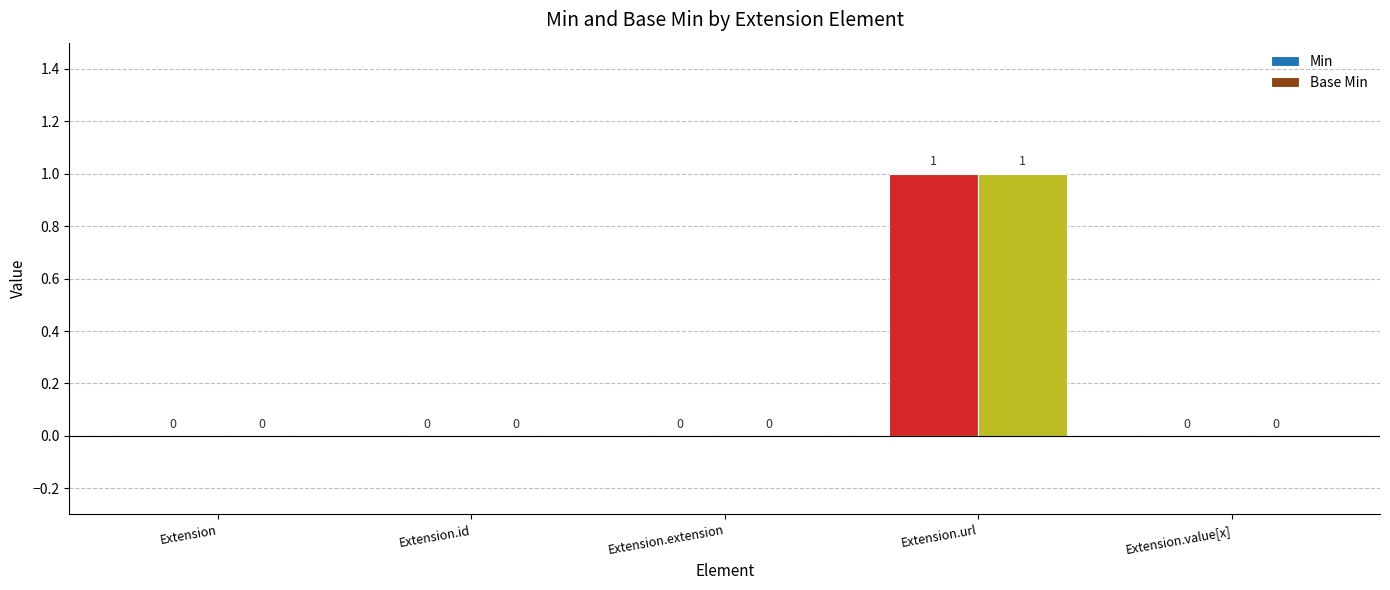

At which category is the sum across all series the highest?

Extension.url